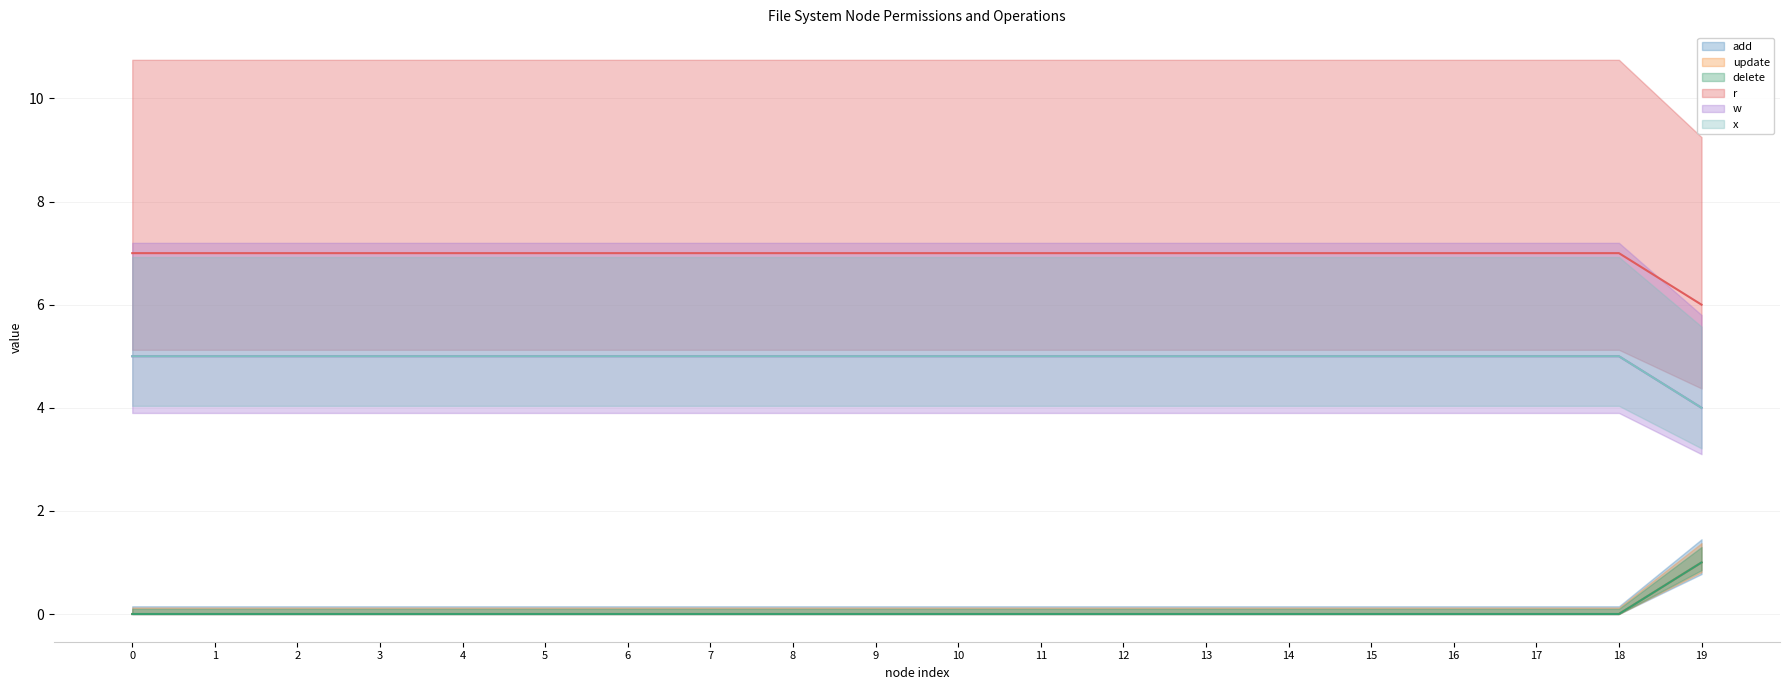

Which series has the largest total across all categories?

r